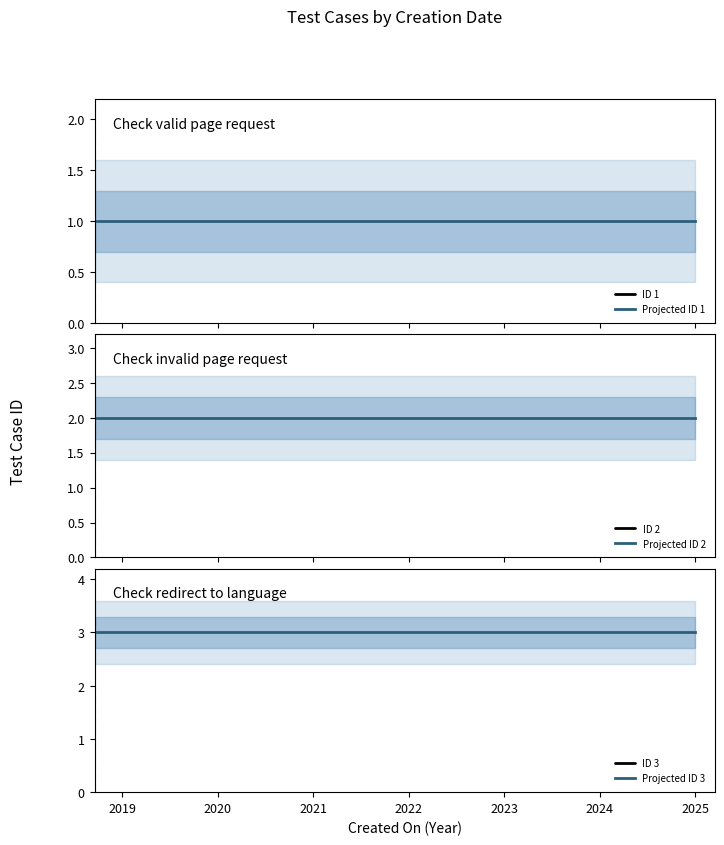

Does the chart display data point markers on the line(s)?

No